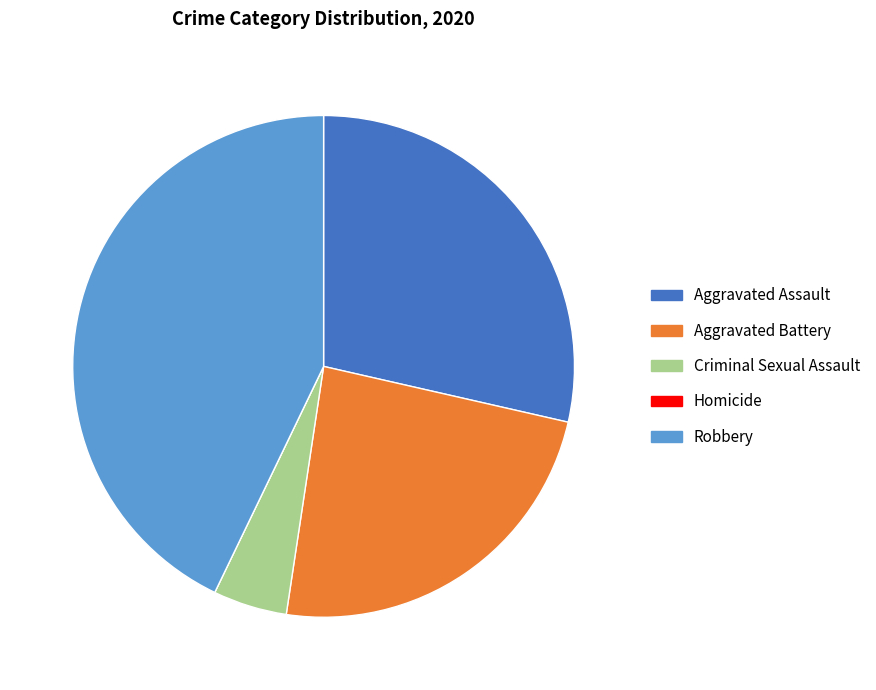

True or false: Aggravated Assault accounts for 39% of the total.

False